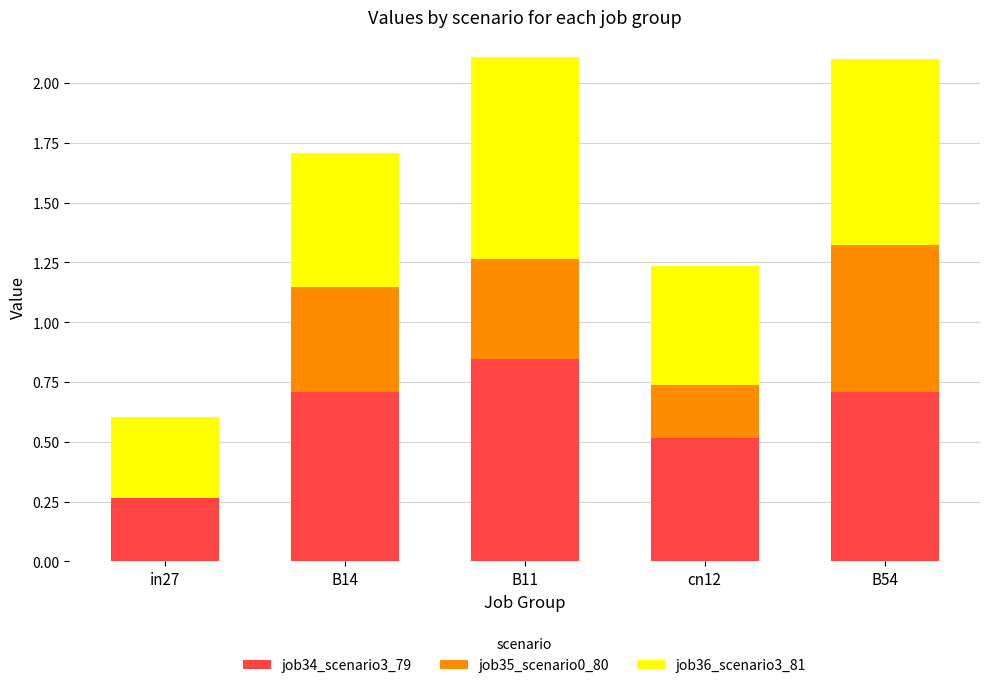

True or false: job34_scenario3_79 has a value of 0.7 at B14.

True